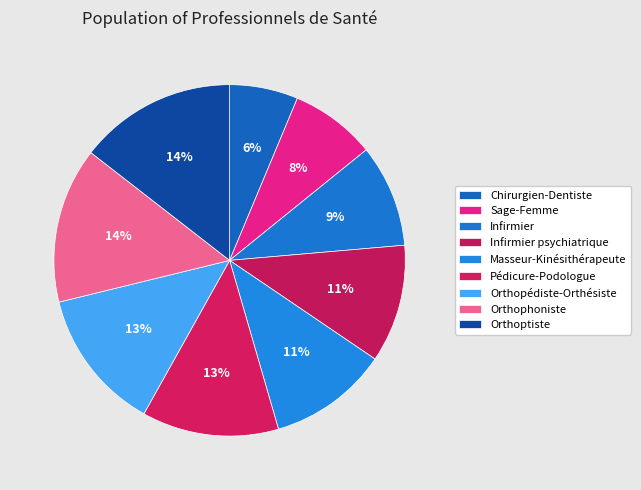

Which slice is the largest?

Orthoptiste